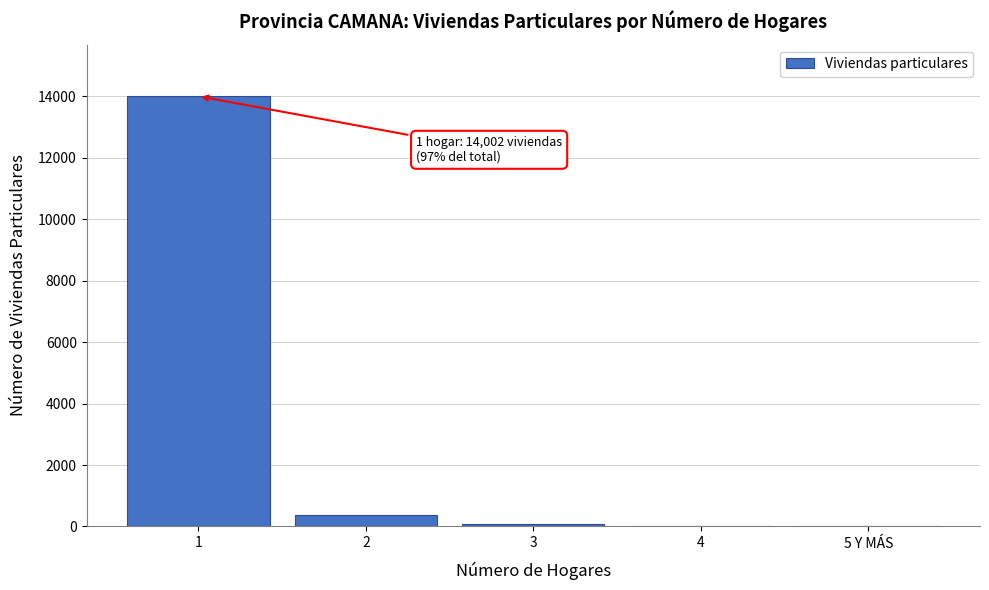

Is it true that the value at 5 Y MÁS is -9594?

False